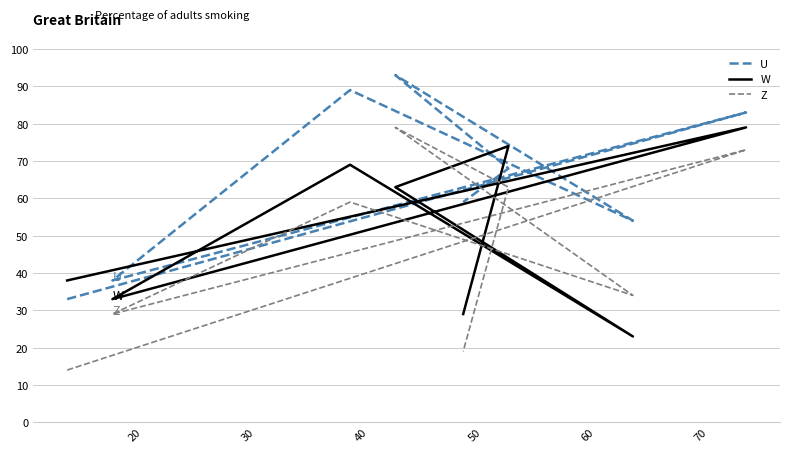

What is the difference between the U values at 20 and 50?

29